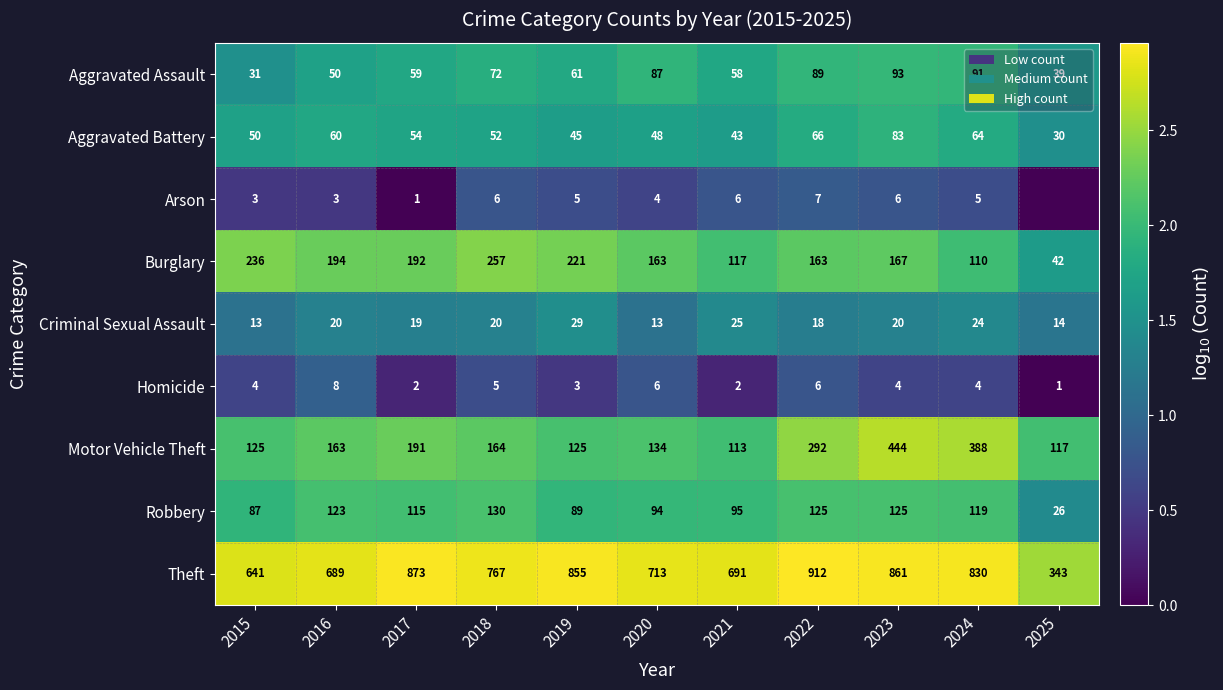

Is it true that Motor Vehicle Theft equals 134 at 2020?

True